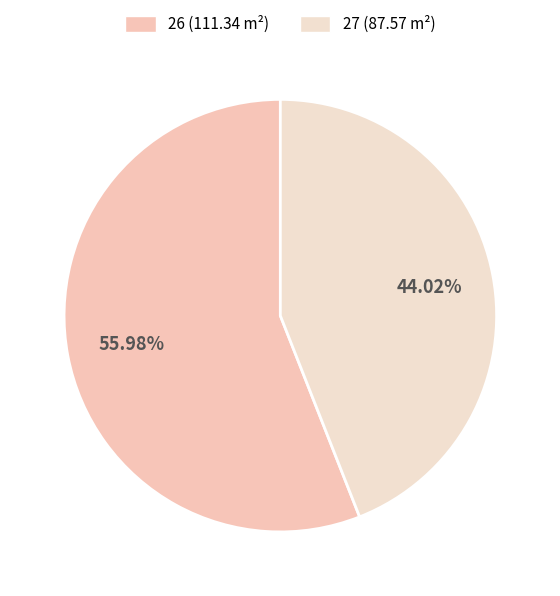

To the nearest percent, what is the difference between the 26 and 27 slice percentages?

12%